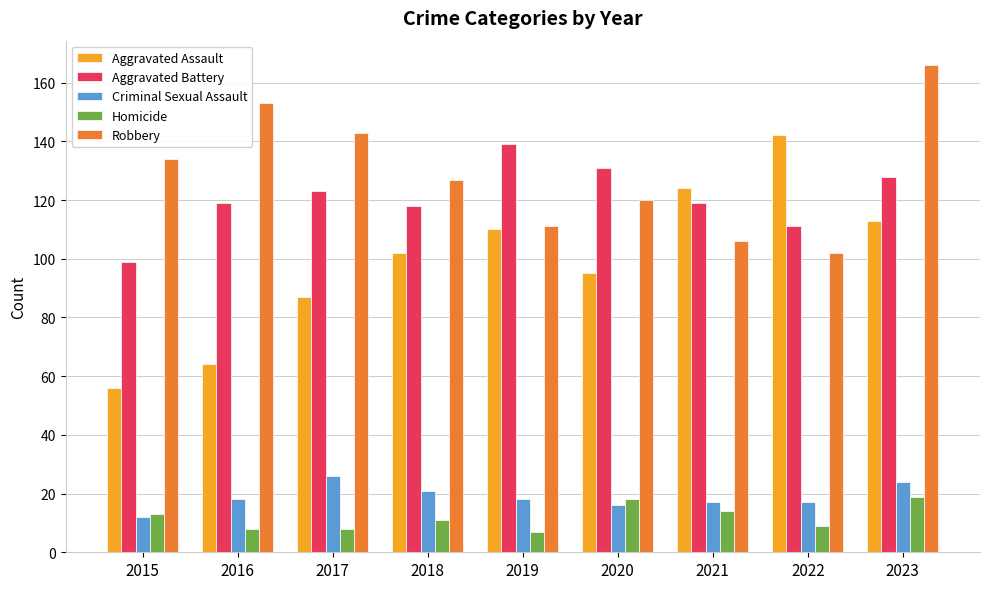

What is the smallest value displayed?

7